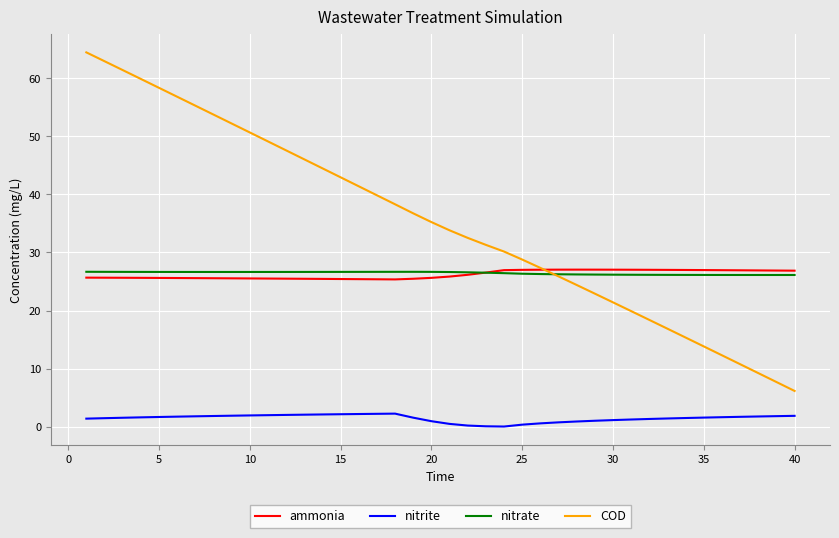

True or false: nitrate and COD intersect in this chart.

True